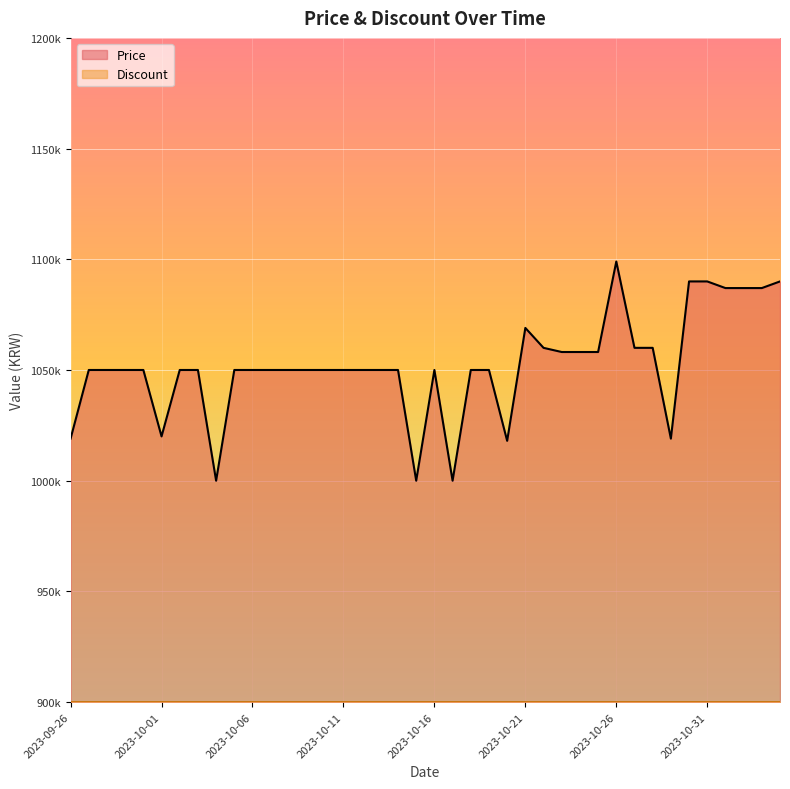

What is the label of the 4th point from the left?

2023-09-29